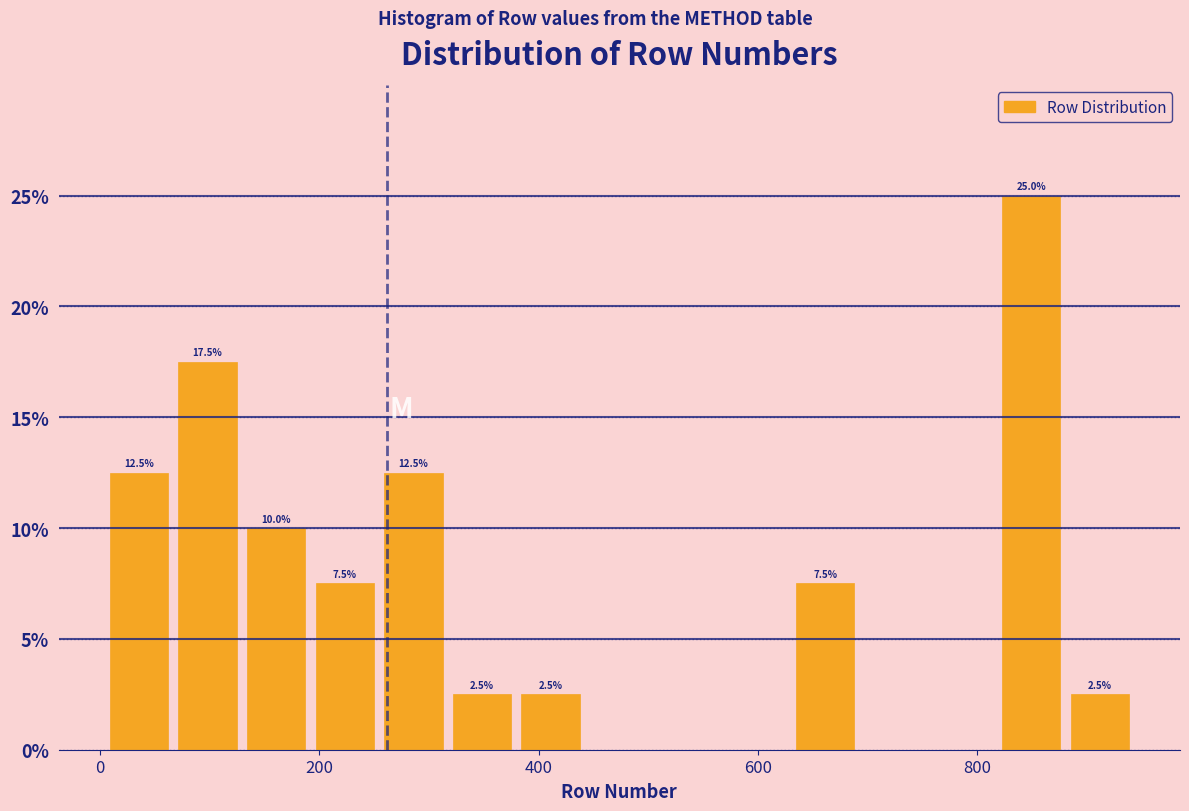

Read against the x-axis, roughly where is the centre of the tallest bar?

840